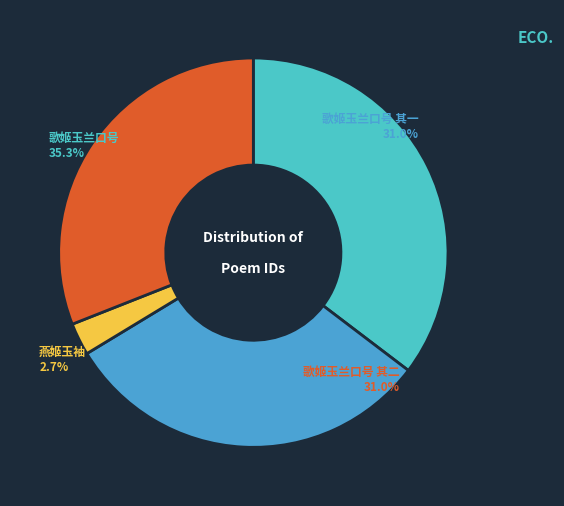

To the nearest percent, what percentage of the pie is 歌姬玉兰口号见赠亦用其韵即席答之 其二?

31%